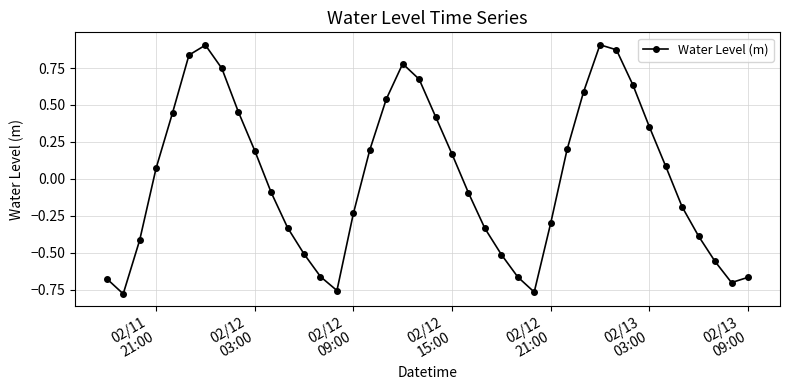

How many lines are shown in the chart?

1